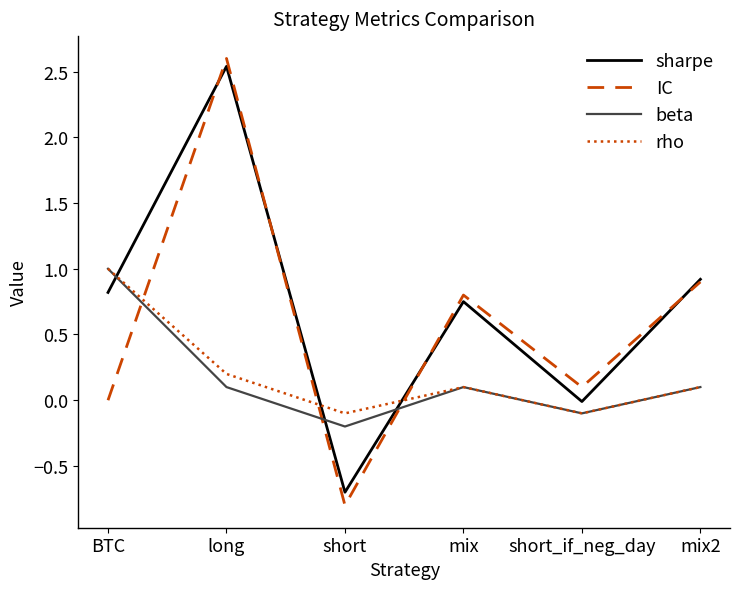

The rho series shows 0.1 at mix2. True or false?

True